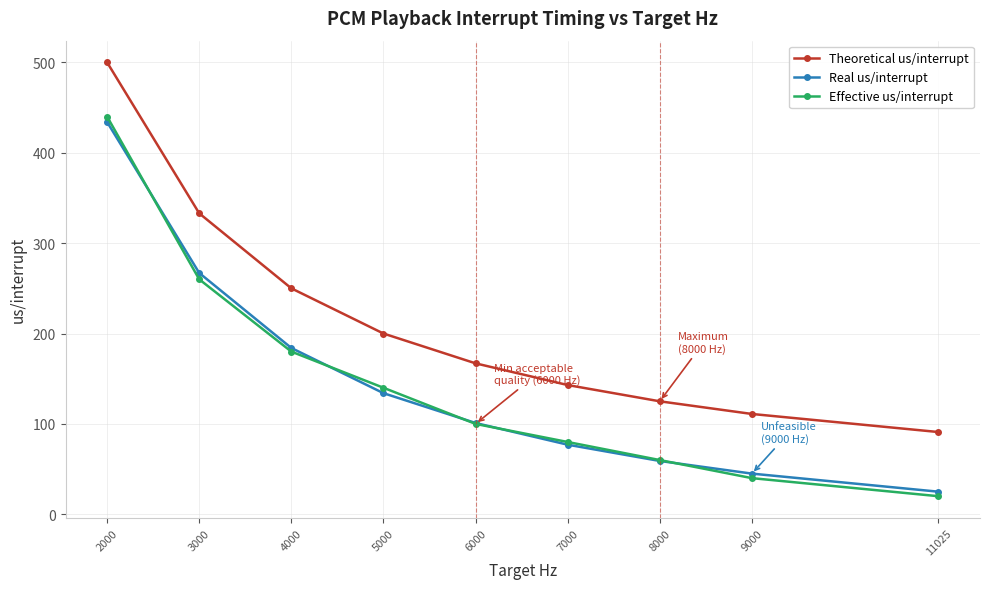

At which category is the sum across all series the highest?

2000